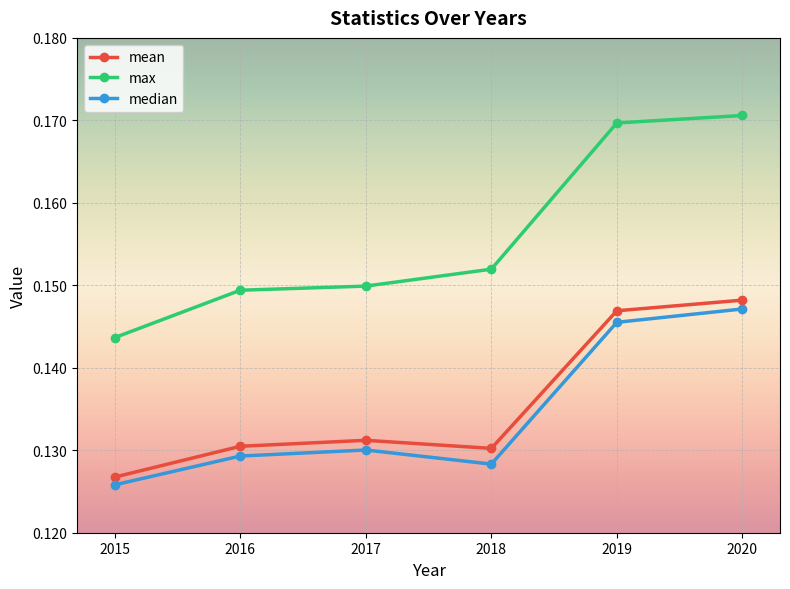

Count the number of data series in this chart.

3